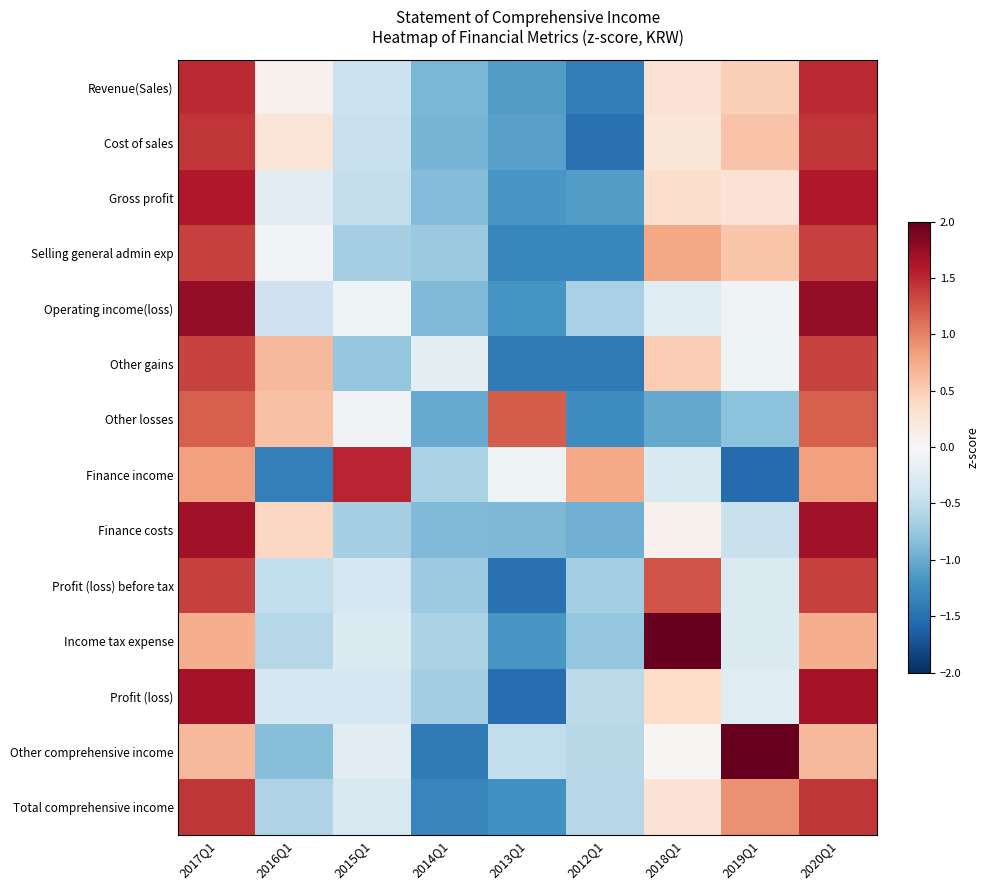

Count the number of categories in the chart.

9